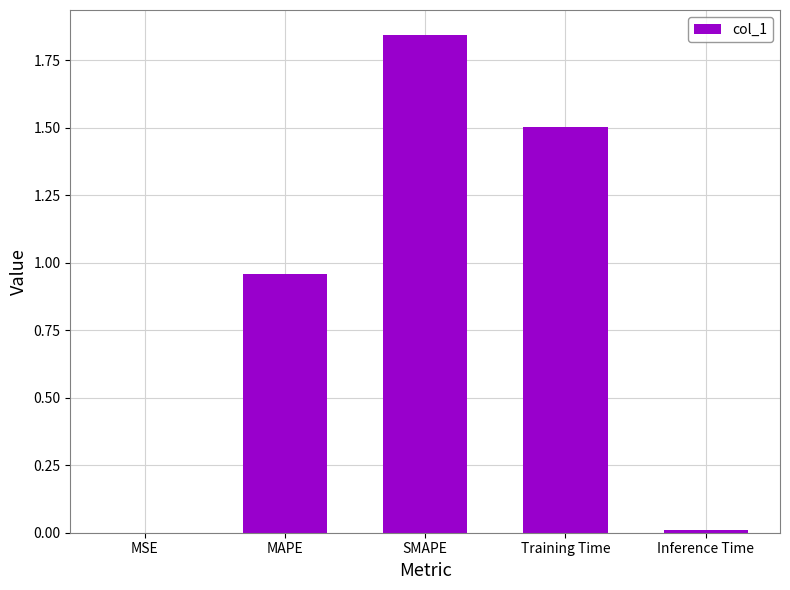

The value at MAPE is 1.7. True or false?

False